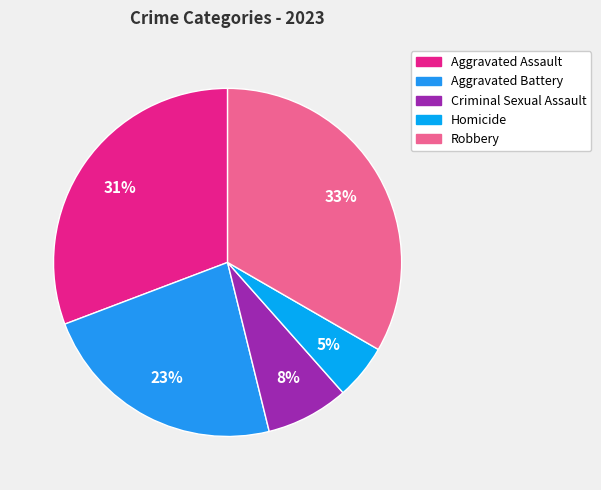

What is the largest slice in the pie chart?

Robbery